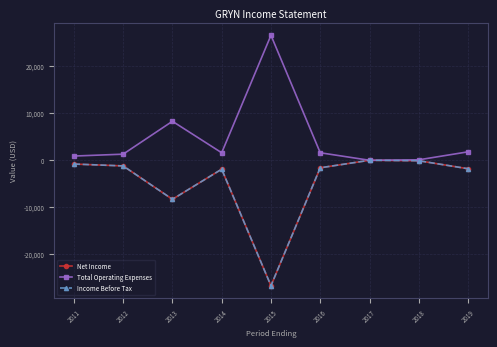

Where does the Income Before Tax series first go above -1600?

2011